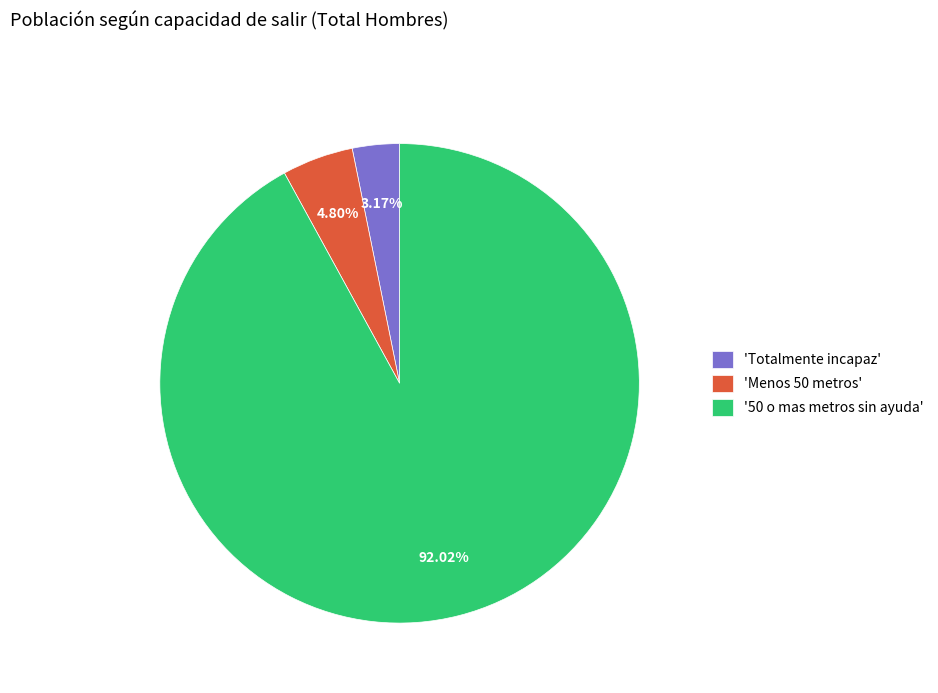

What is the smallest slice in the pie chart?

'Totalmente incapaz'